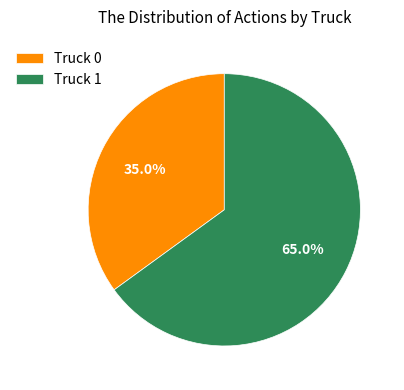

What is the ratio of the value at Truck 1 to the value at Truck 0?

1.9